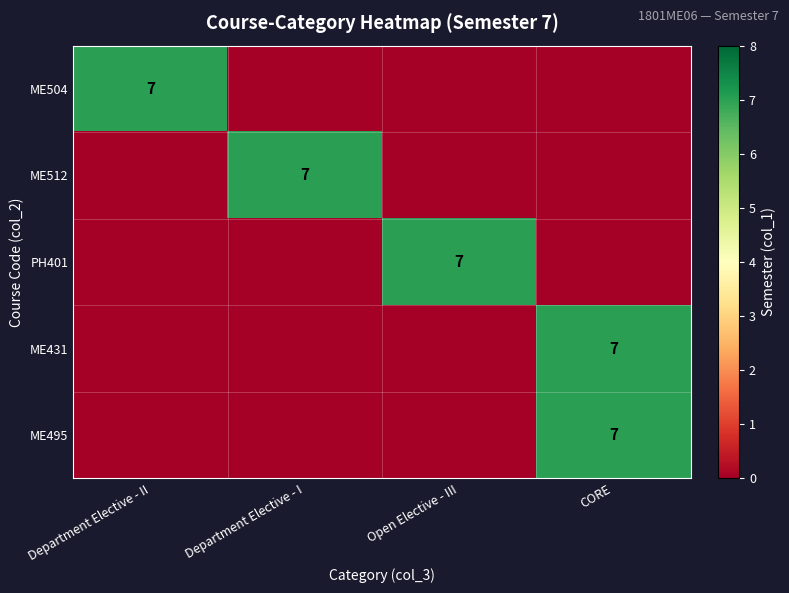

The ME495 series shows 7 at CORE. True or false?

True